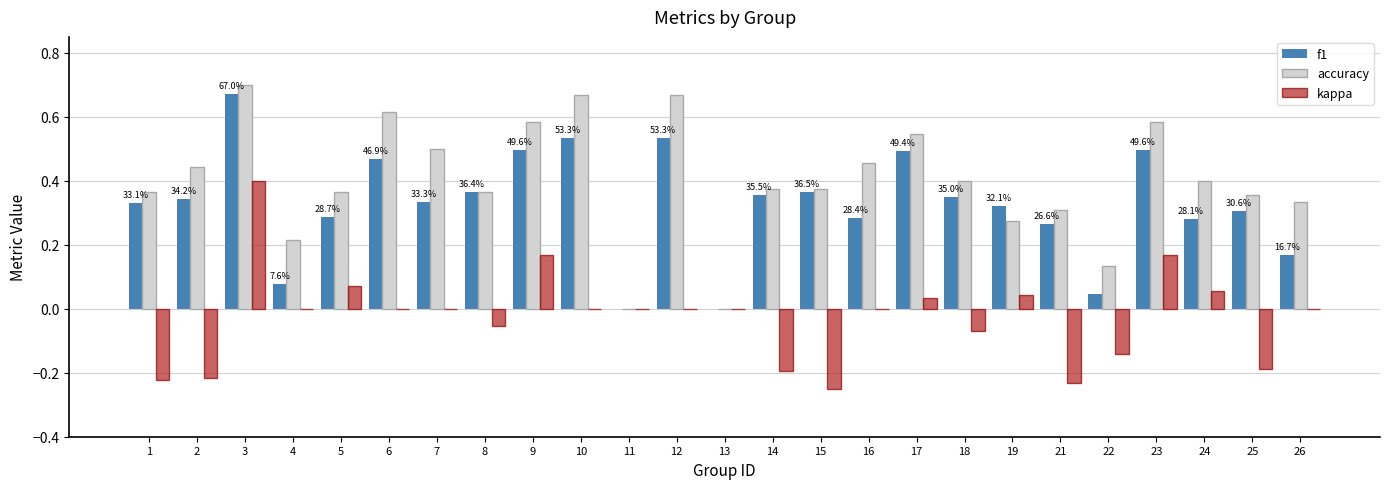

How many data points does each series have?

25